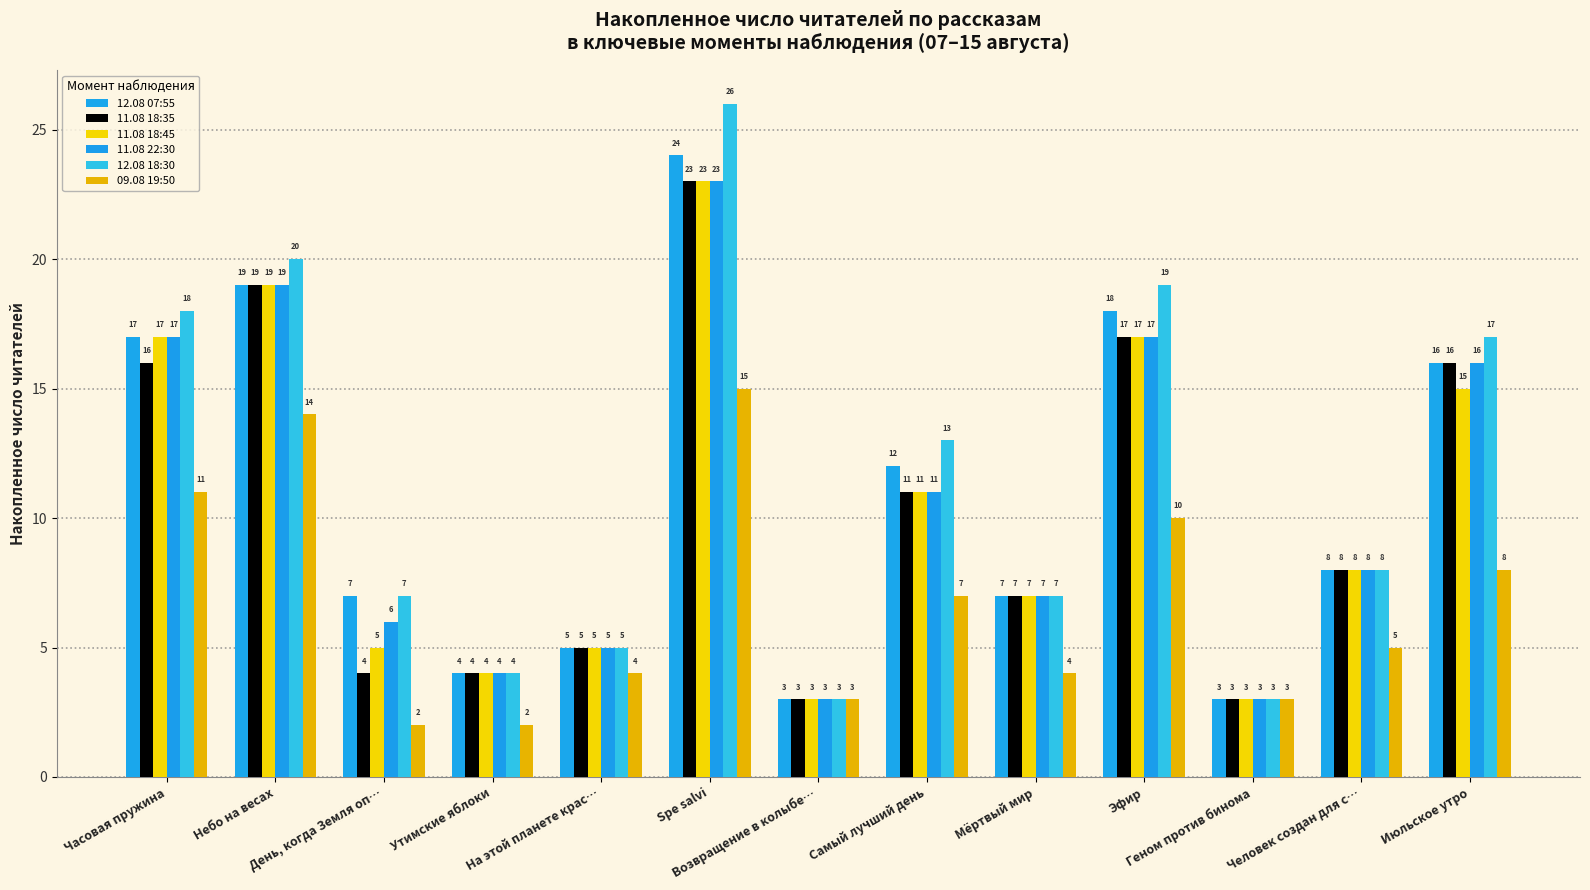

What is the average value of the 11.08 18:35 series?

10